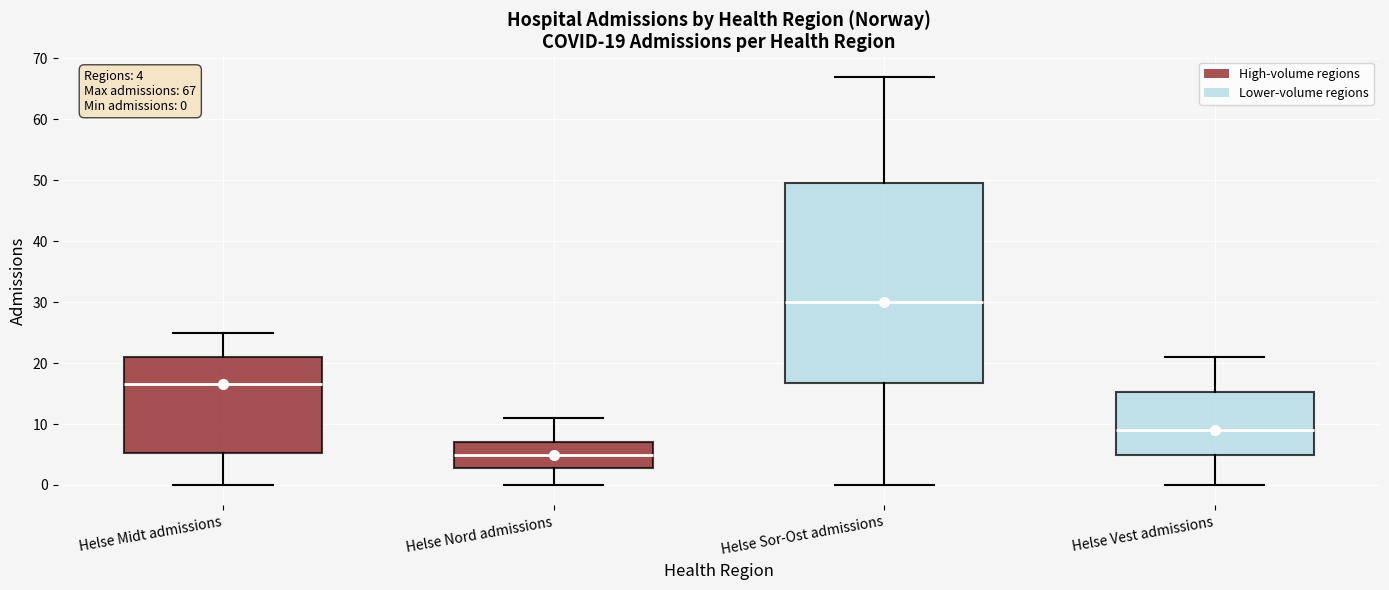

Which box has the lowest median line?

Helse Nord admissions